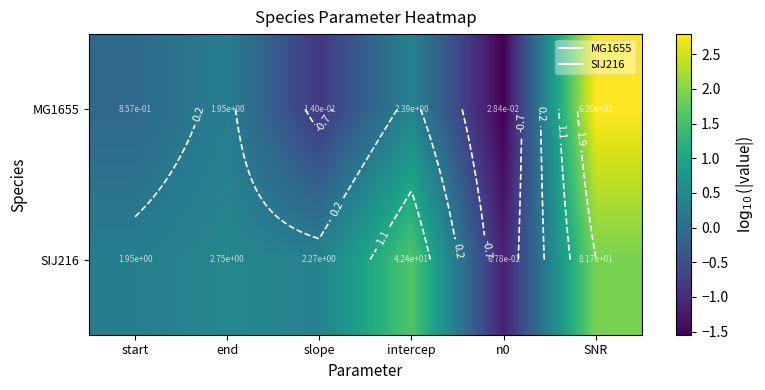

What is the total value across all series at n0?

-2.7